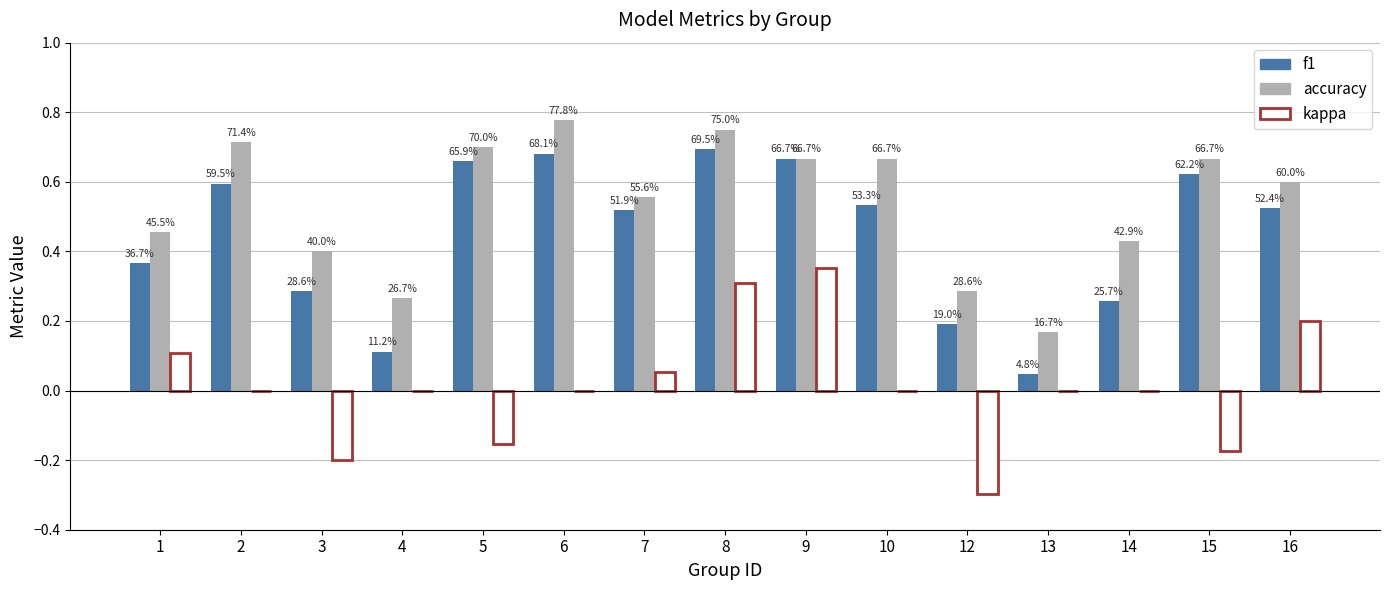

What are all the series names shown in the legend?

f1, accuracy, kappa